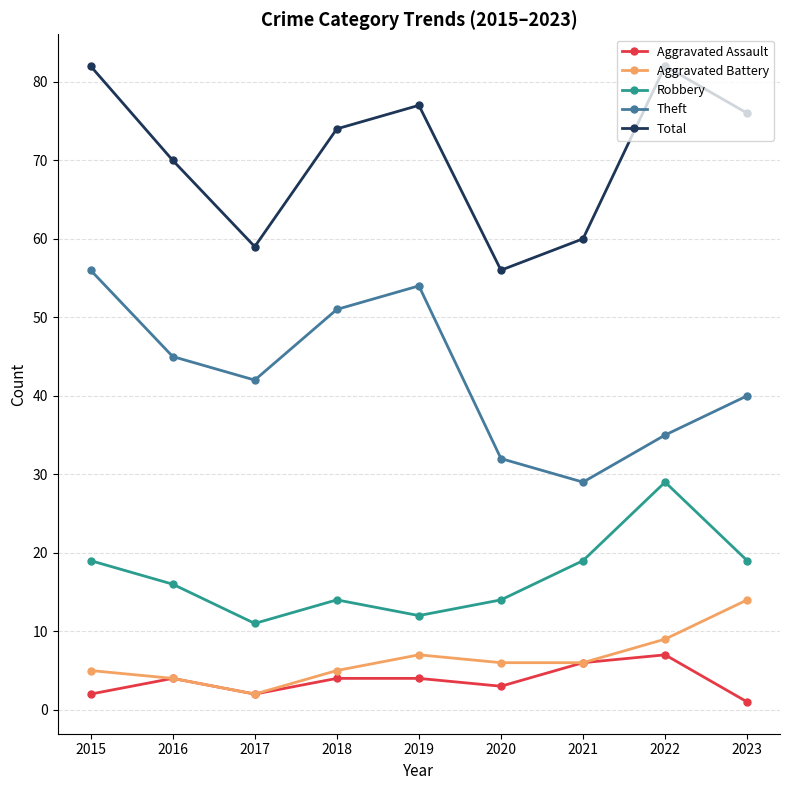

At which label does Aggravated Assault reach its minimum?

2023